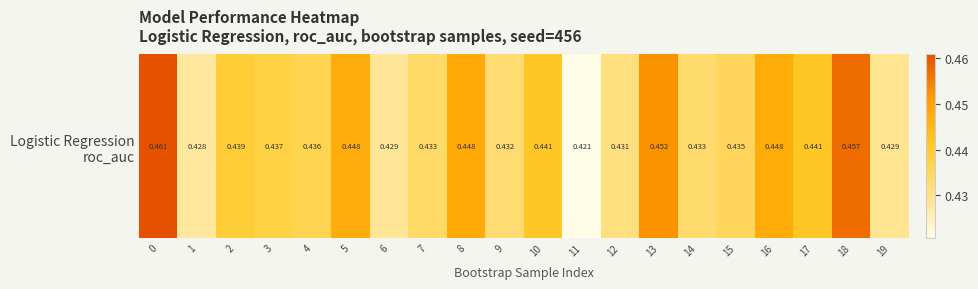

Reading left to right, transcribe all the data shown in this chart.

0.5	0.4	0.4	0.4	0.4	0.4	0.4	0.4	0.4	0.4	0.4	0.4	0.4	0.5	0.4	0.4	0.4	0.4	0.5	0.4